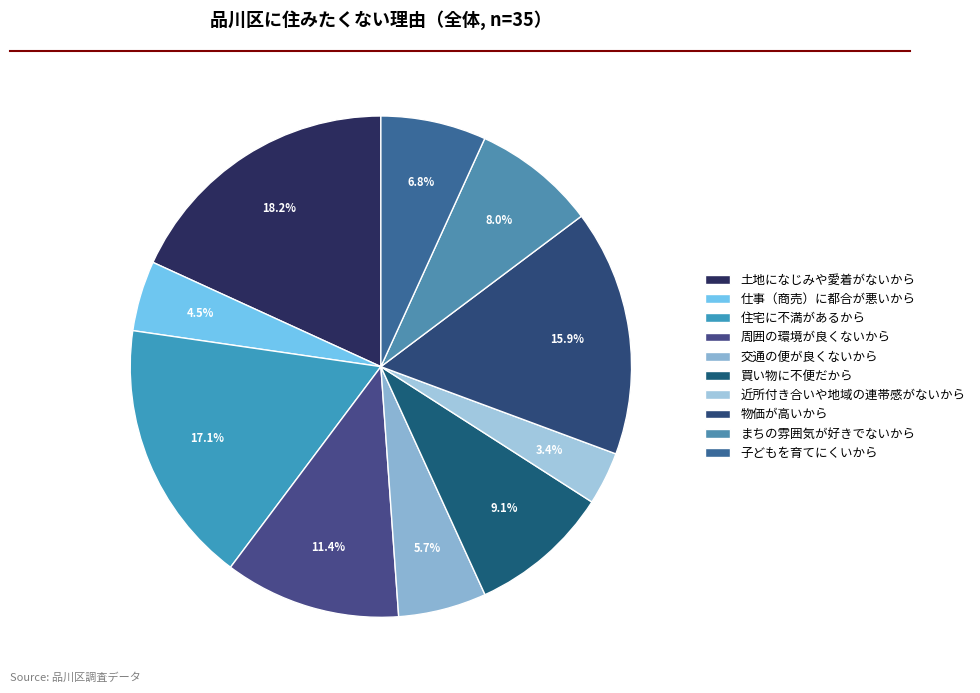

Between 近所付き合いや地域の連帯感がないから and 物価が高いから, which is larger?

物価が高いから